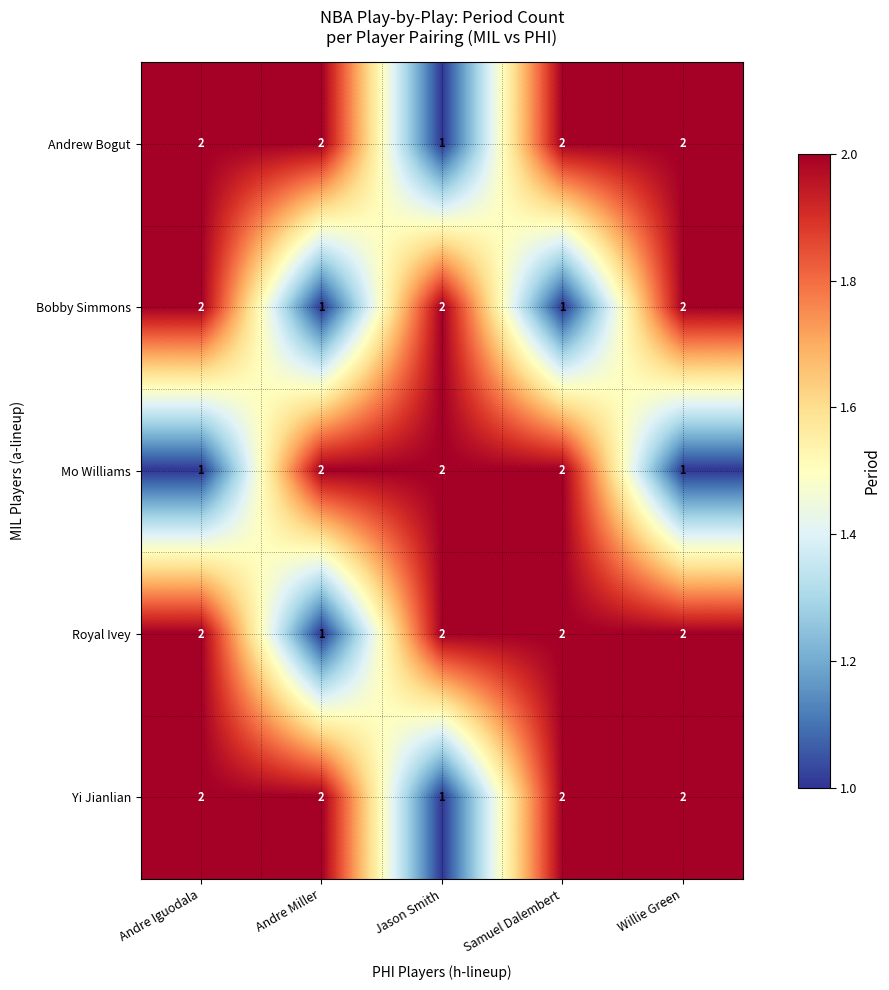

Reading left to right, what are all the values shown in this chart?

Andrew Bogut: Andre Iguodala=2	Andre Miller=2	Jason Smith=1	Samuel Dalembert=2	Willie Green=2
Bobby Simmons: Andre Iguodala=2	Andre Miller=1	Jason Smith=2	Samuel Dalembert=1	Willie Green=2
Mo Williams: Andre Iguodala=1	Andre Miller=2	Jason Smith=2	Samuel Dalembert=2	Willie Green=1
Royal Ivey: Andre Iguodala=2	Andre Miller=1	Jason Smith=2	Samuel Dalembert=2	Willie Green=2
Yi Jianlian: Andre Iguodala=2	Andre Miller=2	Jason Smith=1	Samuel Dalembert=2	Willie Green=2